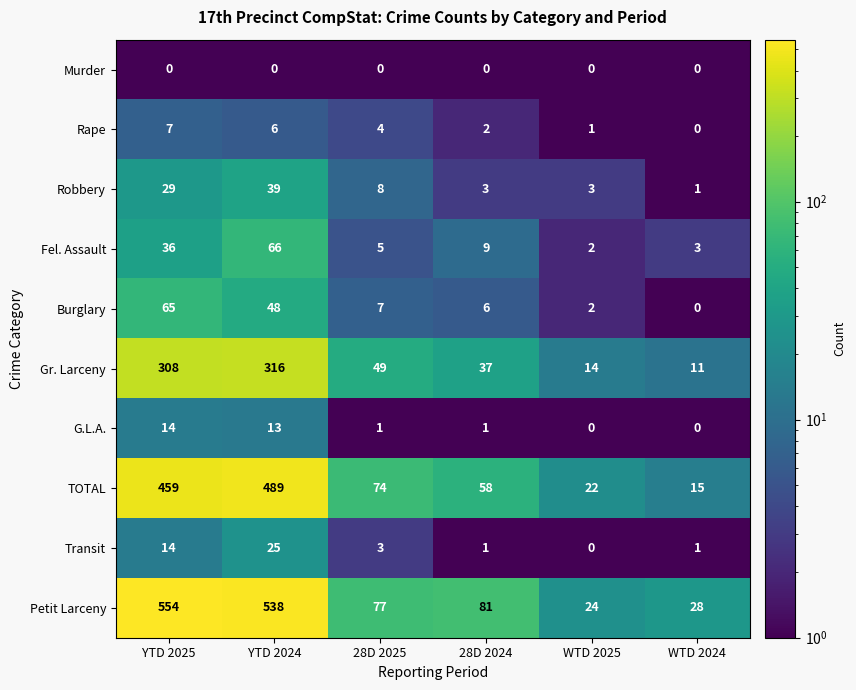

Which label corresponds to the largest value in the chart?

YTD 2025